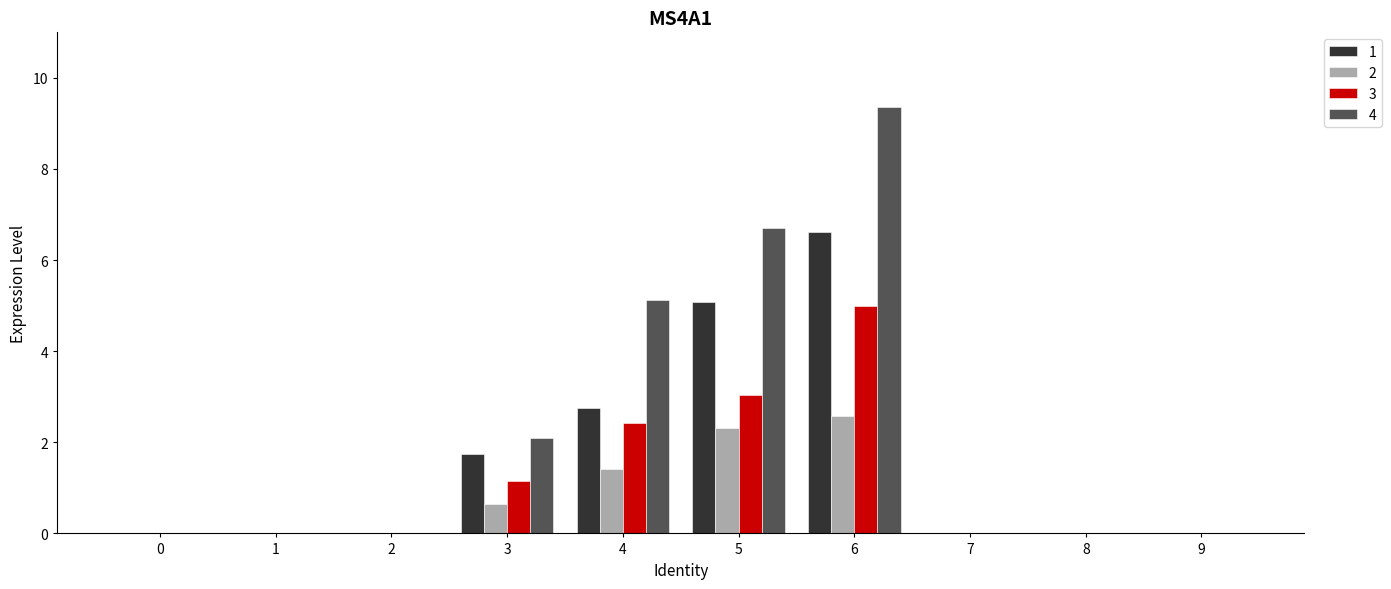

Count the number of data series in this chart.

4